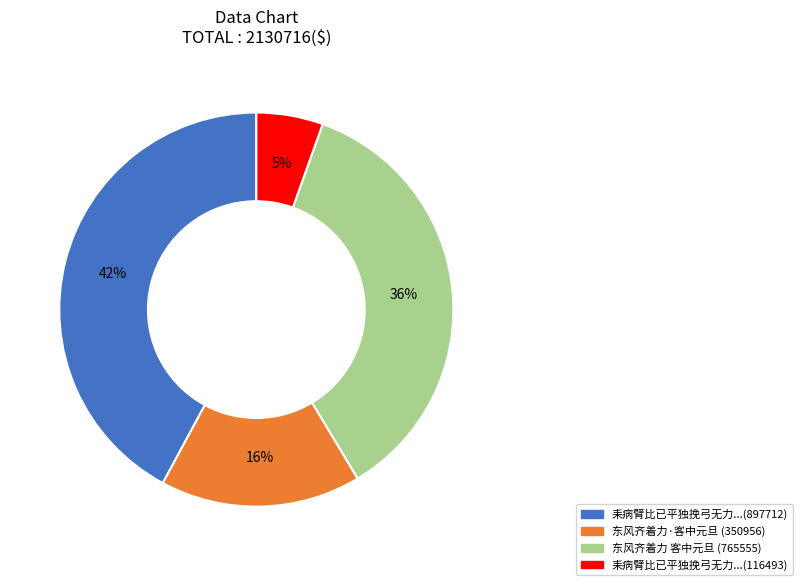

Count the number of slices in the pie.

4